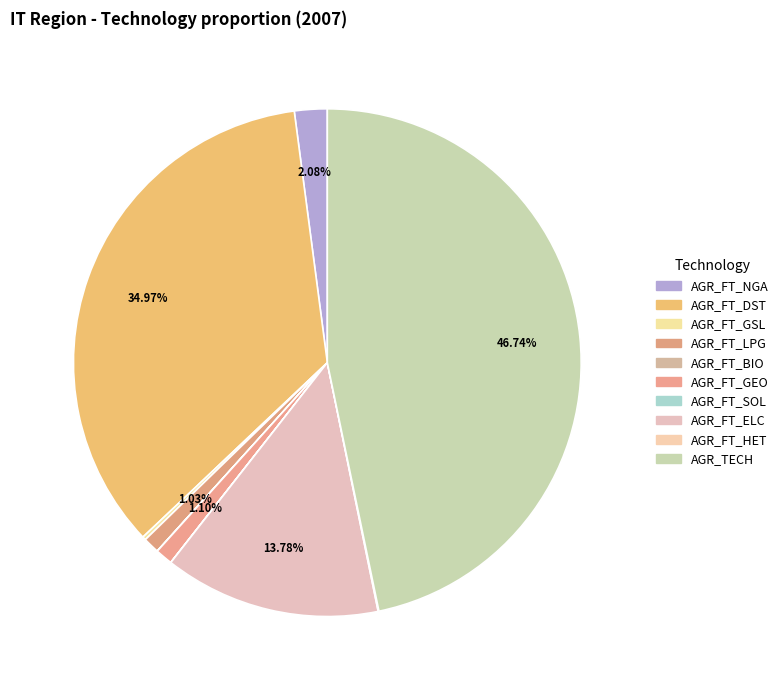

To the nearest percent, what is the average slice percentage?

10%